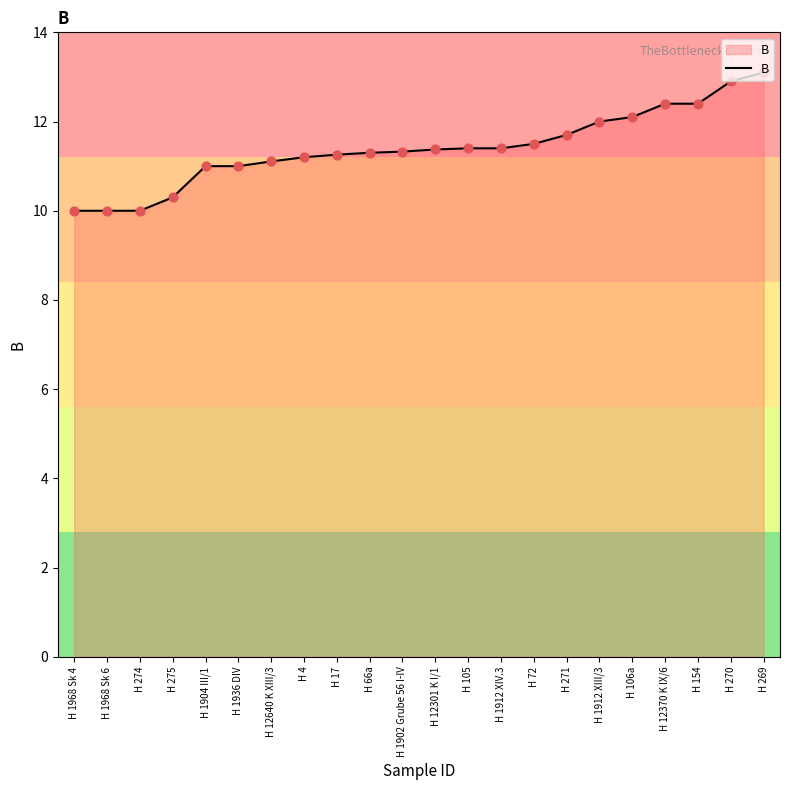

Between H 274 and H 66a, which is larger?

H 66a